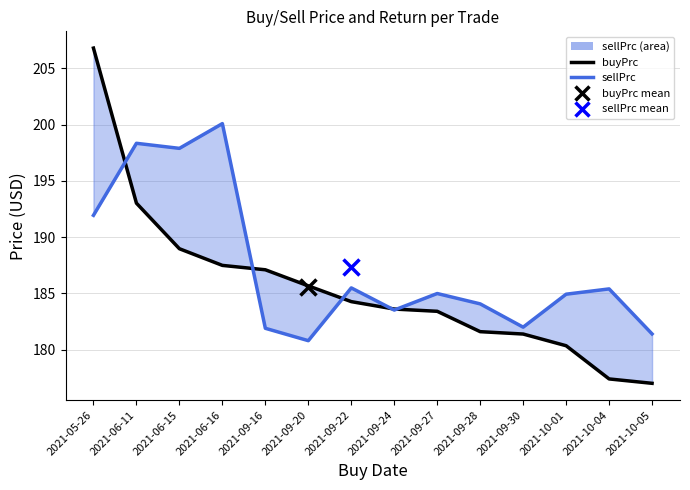

How many intersections are there between buyPrc and sellPrc line?

5